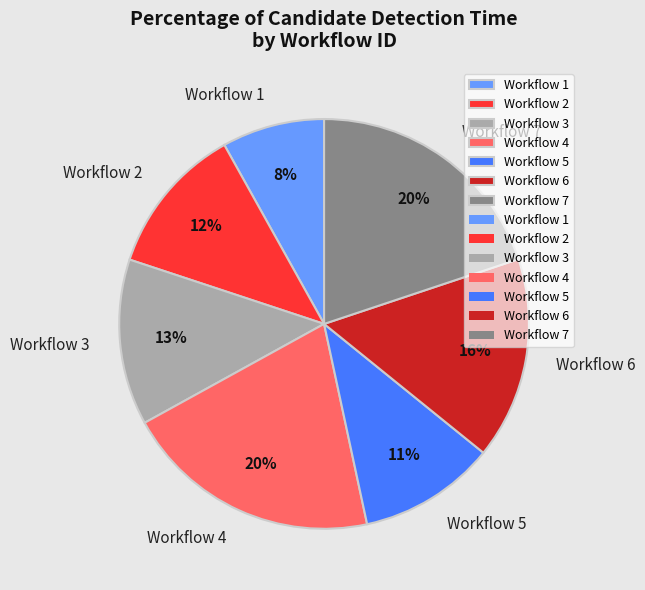

How many segments does this pie chart have?

7